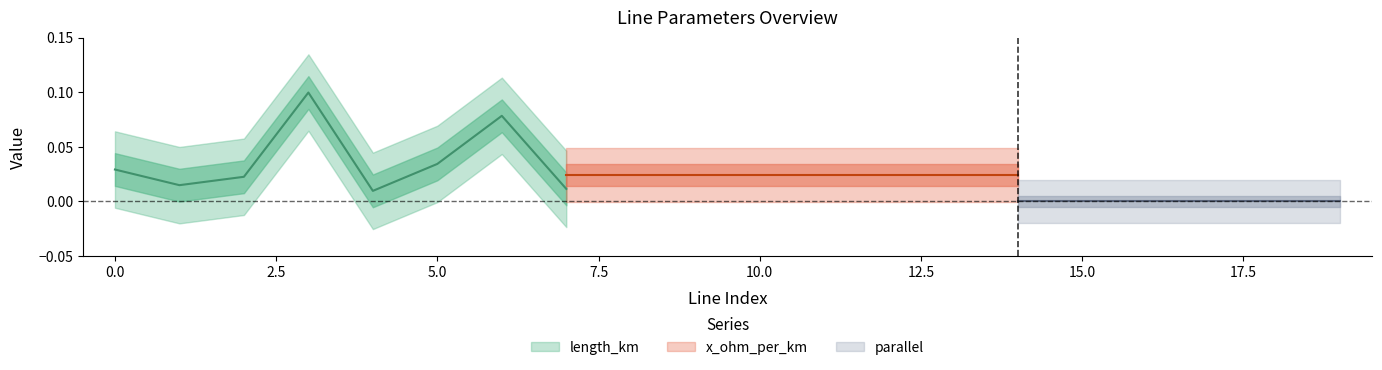

The value of length_km at 9 is 0.2. True or false?

False